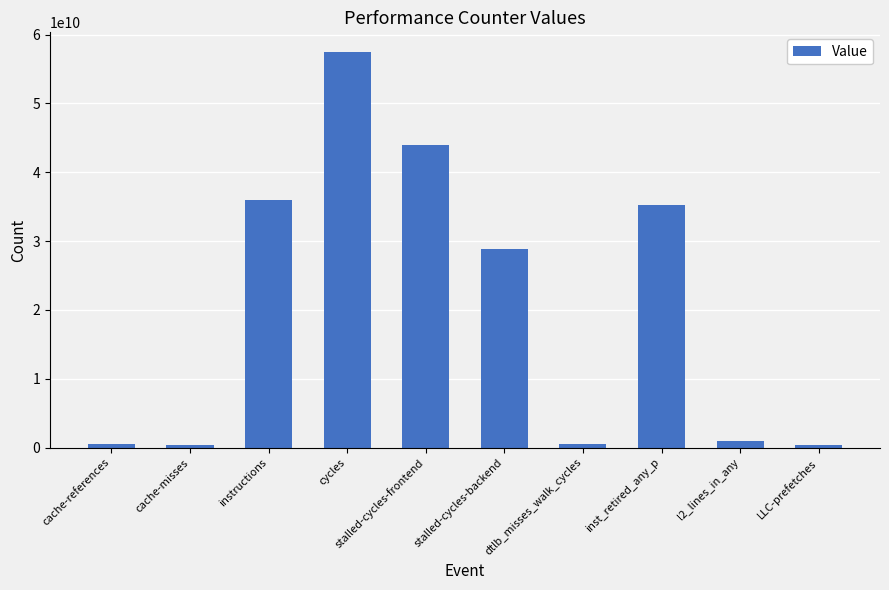

Read the value at cycles.

57465685161